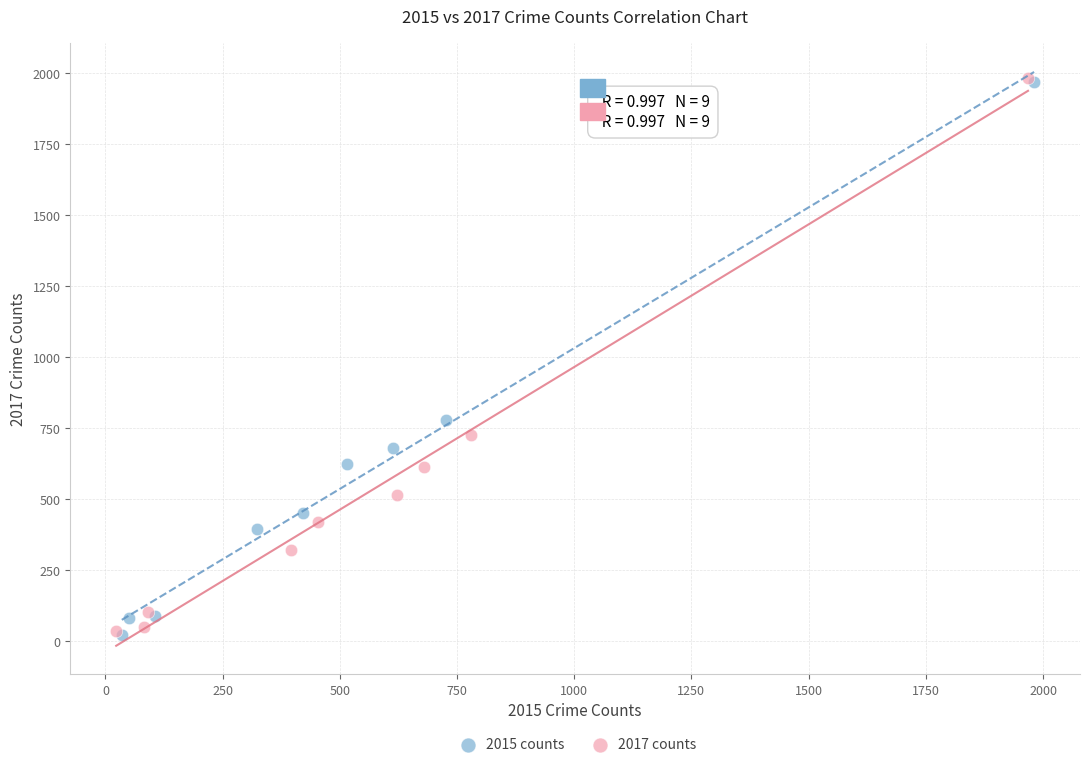

Which series has the widest spread of Y values?

2017 counts